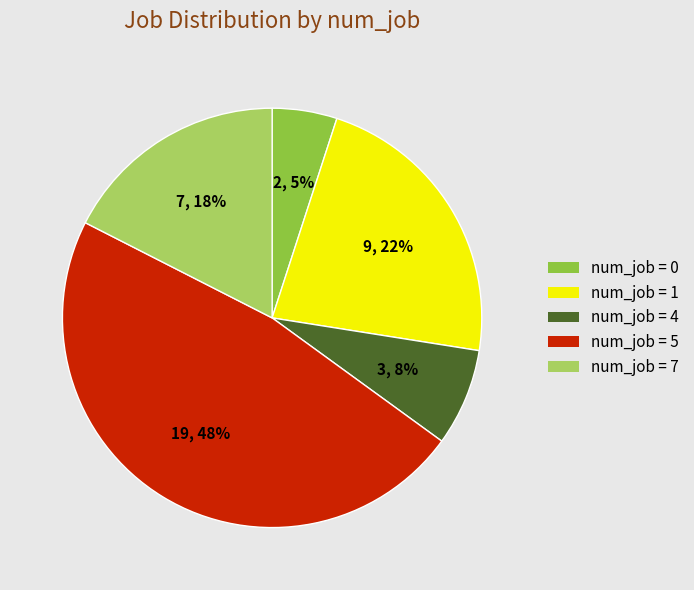

To the nearest percent, what is the average slice percentage?

20%